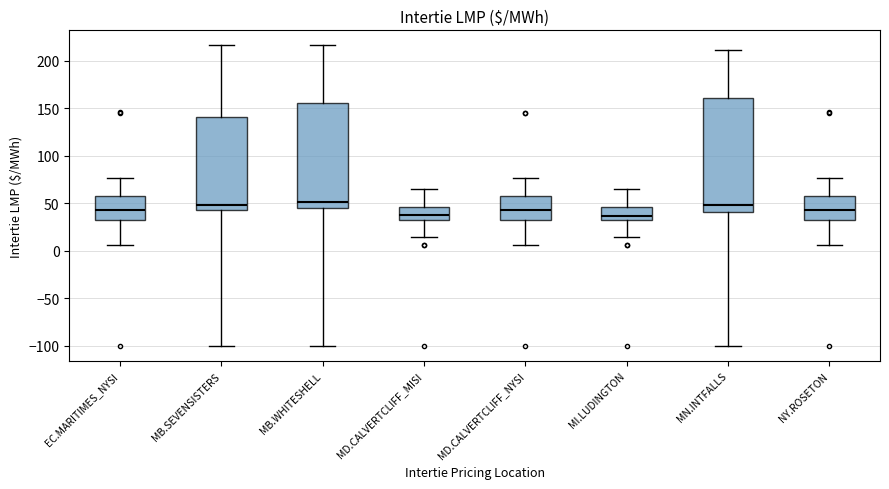

Reading left to right, transcribe this box plot: for each box, give where its median line is, the range the box spans, and where its two whiskers end, as read against the y-axis. The values are not printed on the chart, so give them approximately, as read against the axis.

EC.MARITIMES_NYSI: median 45, box 30 to 55, whiskers 5 to 75
MB.SEVENSISTERS: median 50, box 45 to 140, whiskers -100 to 215
MB.WHITESHELL: median 50, box 45 to 155, whiskers -100 to 215
MD.CALVERTCLIFF_MISI: median 35, box 30 to 45, whiskers 15 to 65
MD.CALVERTCLIFF_NYSI: median 45, box 30 to 55, whiskers 5 to 75
MI.LUDINGTON: median 35, box 30 to 45, whiskers 15 to 65
MN.INTFALLS: median 50, box 40 to 160, whiskers -100 to 210
NY.ROSETON: median 45, box 30 to 55, whiskers 5 to 75